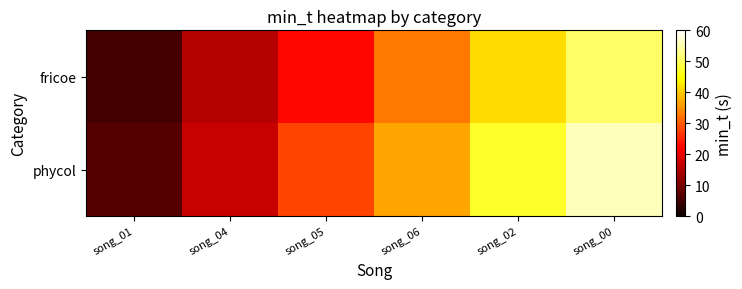

Rank the series by their average value, from highest to lowest.

phycol, fricoe